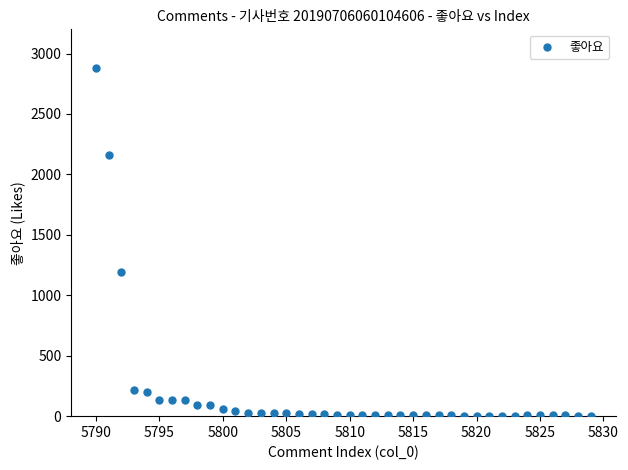

What Y value in the scatter plot is closest to 1444?

1190